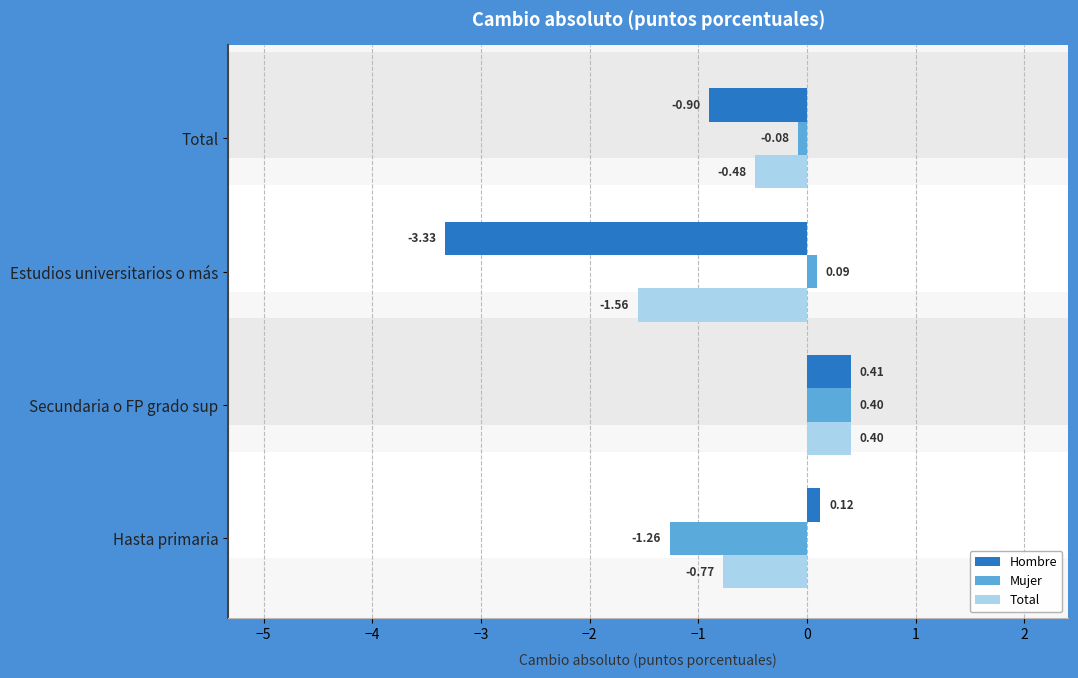

True or false: Mujer has a value of 0.0 at Estudios universitarios o más.

False